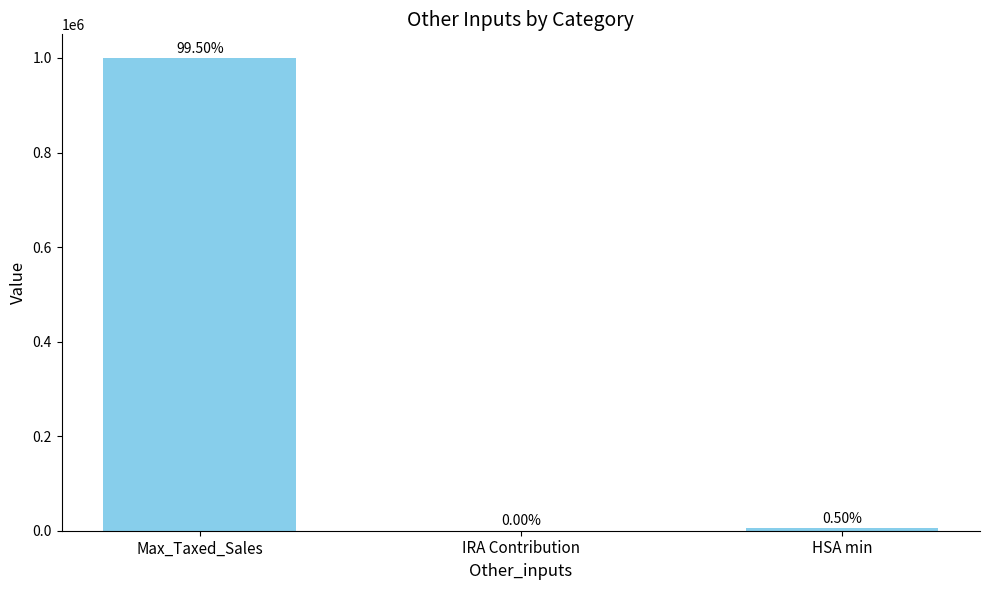

Approximately how many times larger is the value at Max_Taxed_Sales compared to HSA min?

200.0